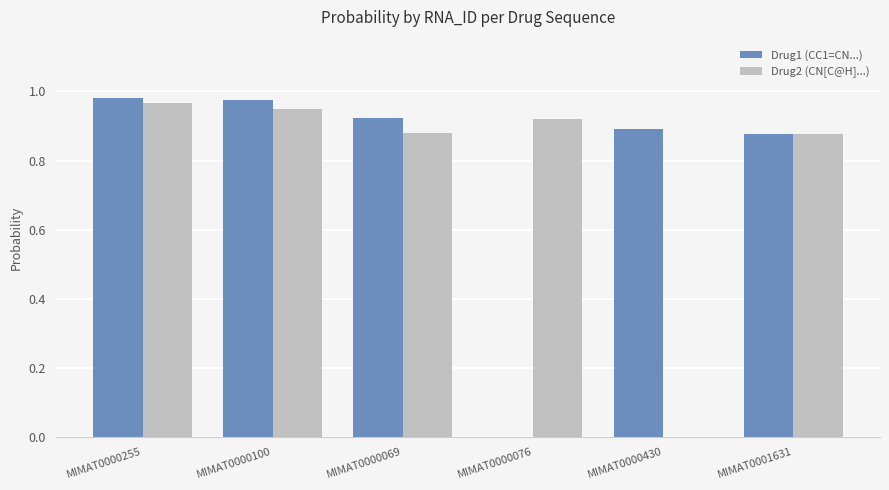

Are the bars horizontal?

No